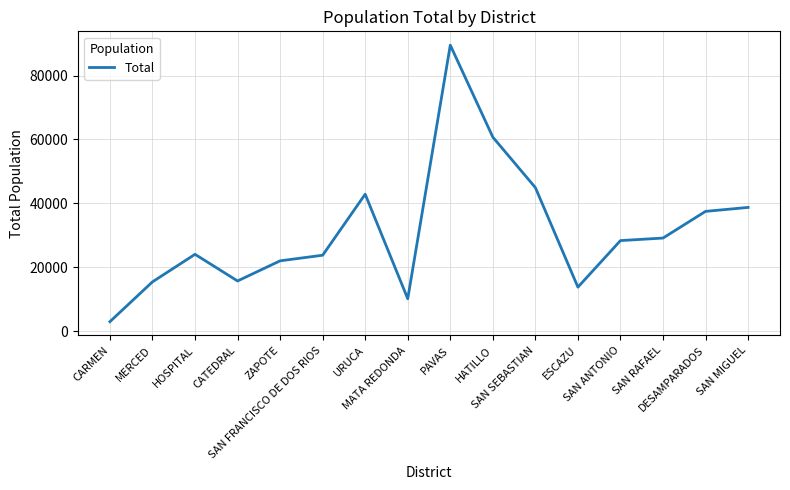

Is this an area chart (filled region under the line)?

No